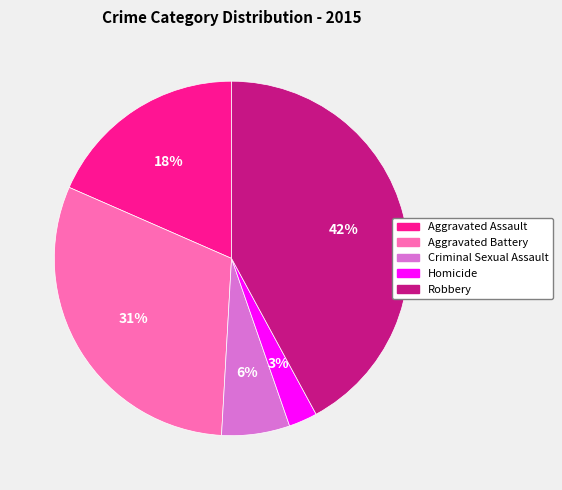

Which category has the biggest portion of the pie?

Robbery